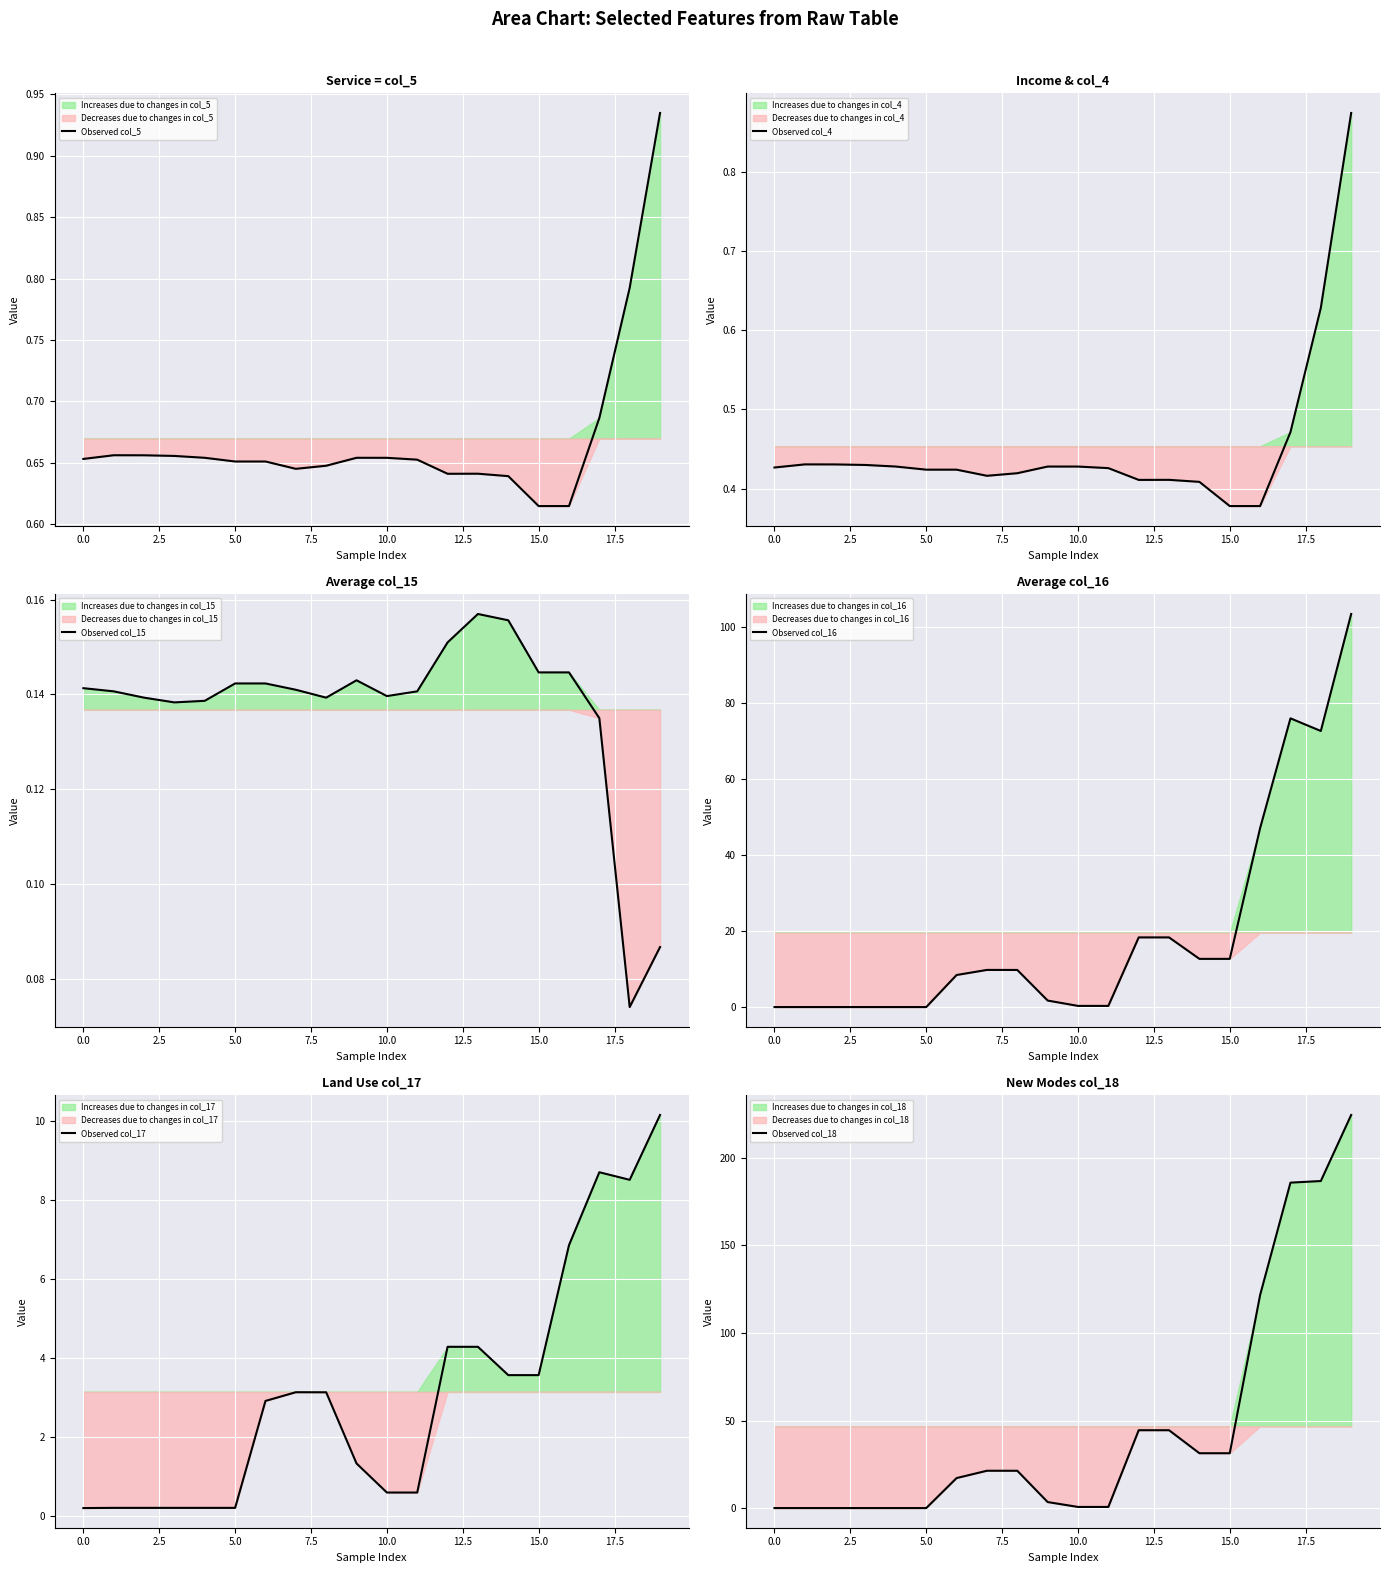

Between 0.0 and 5.0, which series saw the biggest shift?

Observed col_15